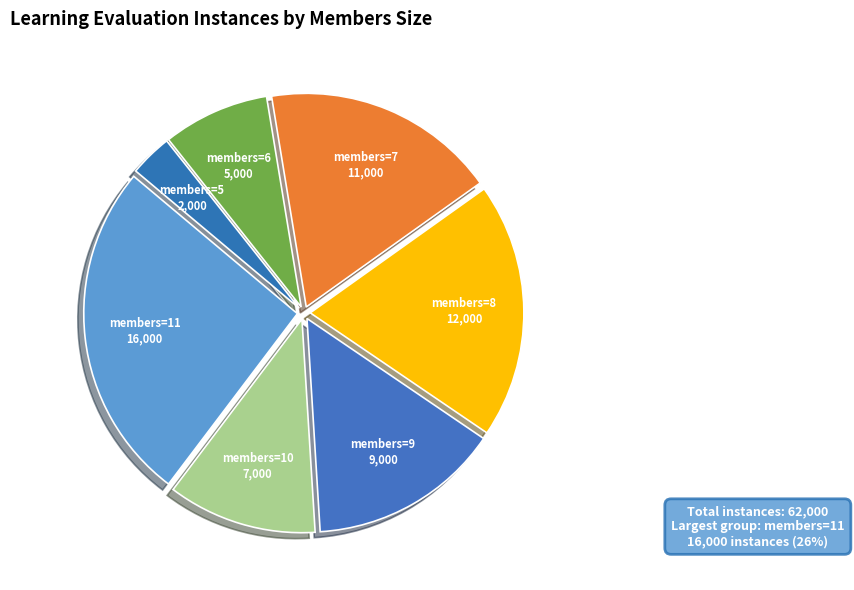

Count the number of slices in the pie.

7